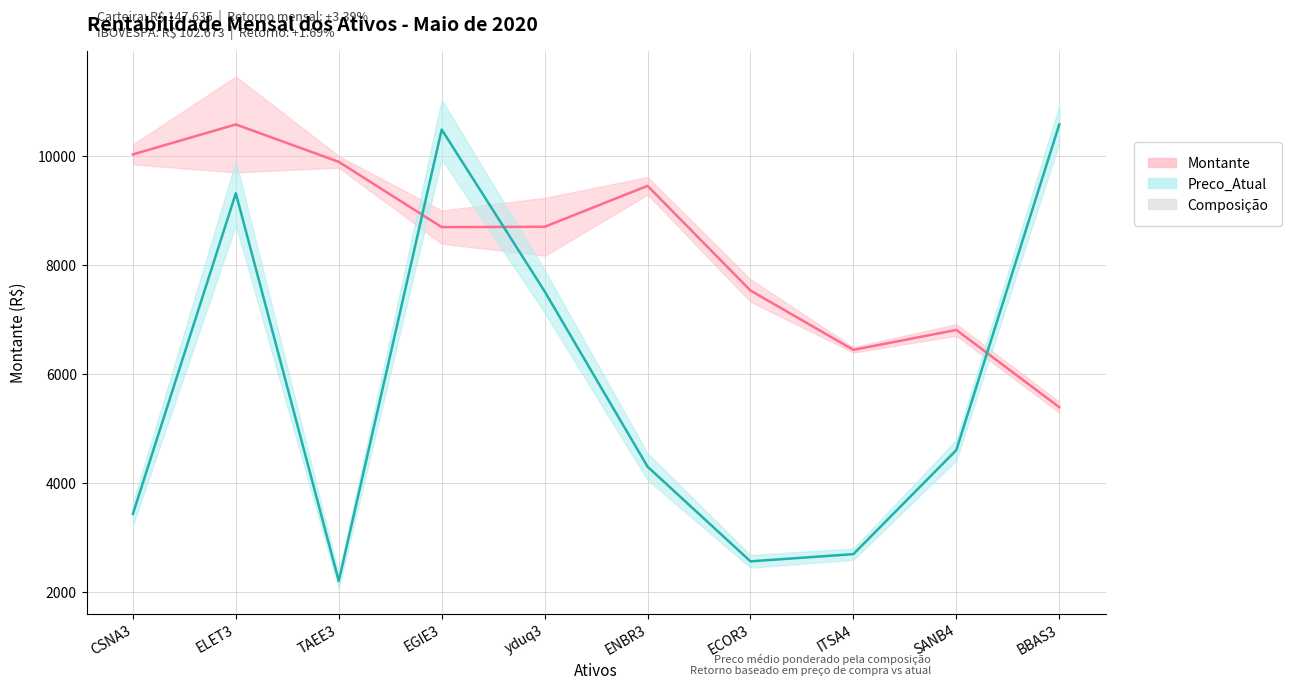

Rank the categories by Preco_Atual value from lowest to highest.

TAEE3, ECOR3, ITSA4, CSNA3, ENBR3, SANB4, yduq3, ELET3, EGIE3, BBAS3